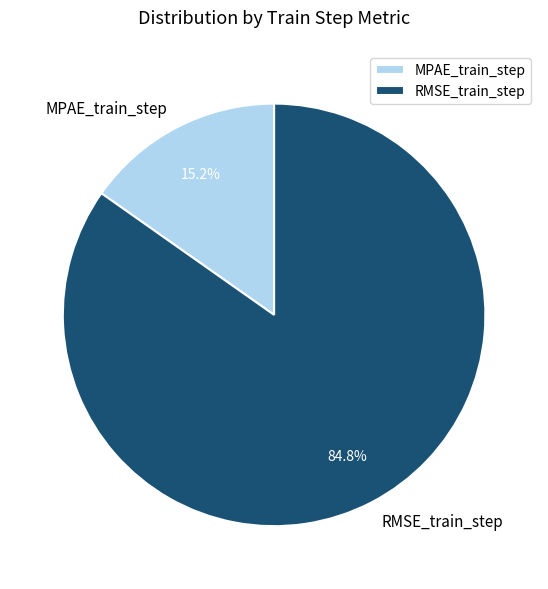

Does MPAE_train_step represent more than half of the total?

No